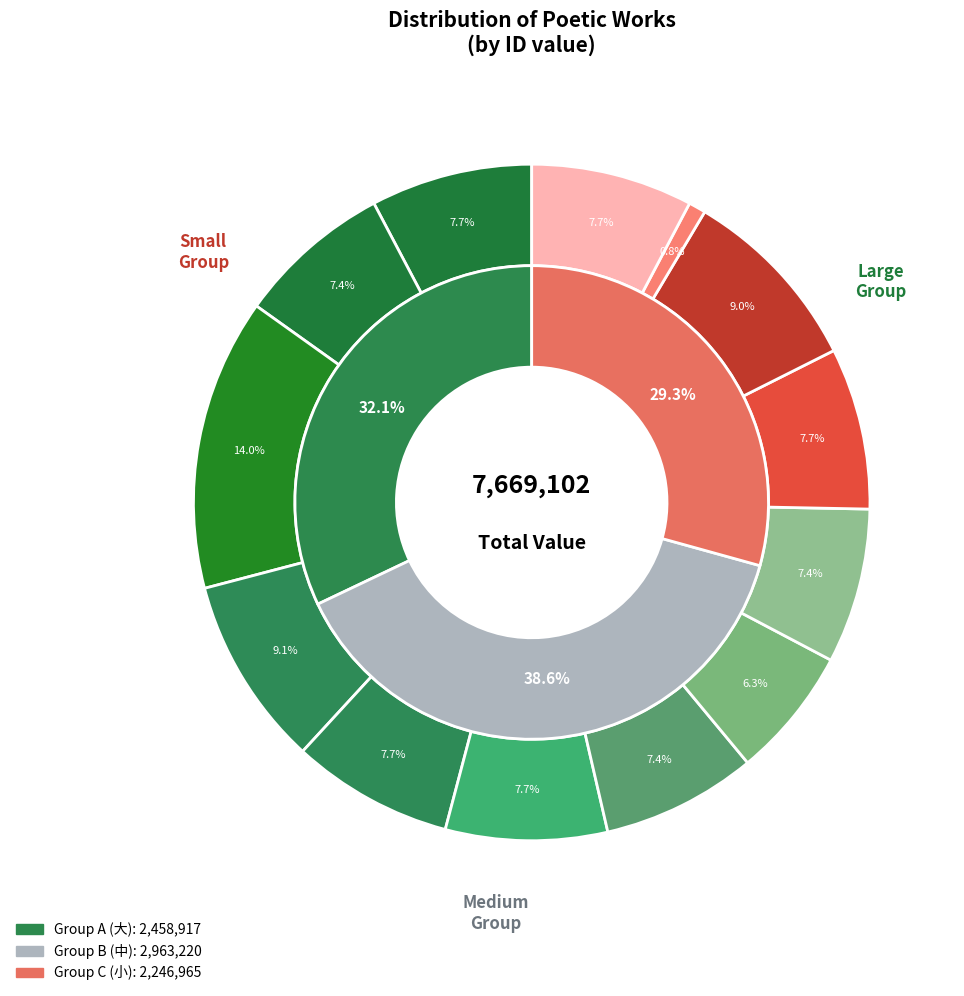

The 冯汝行赴保定别驾过广陵赋赠五首 其一 slice represents 8% of the pie. True or false?

True